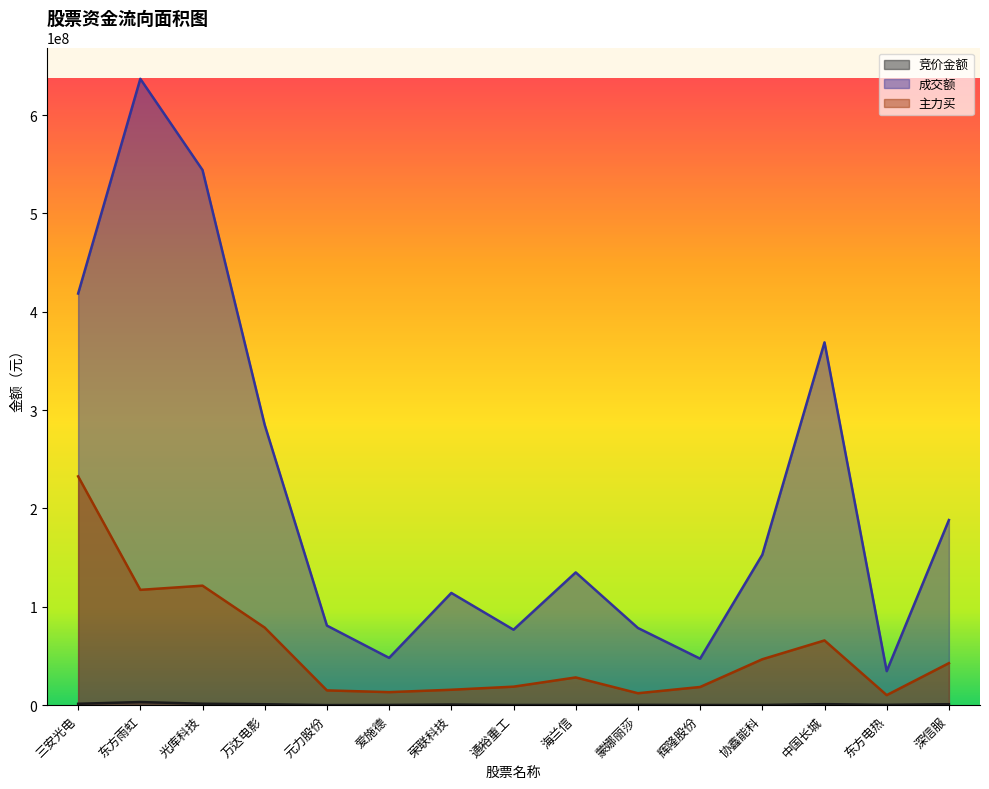

Is it true that 成交额 equals 51509399 at 元力股份?

False